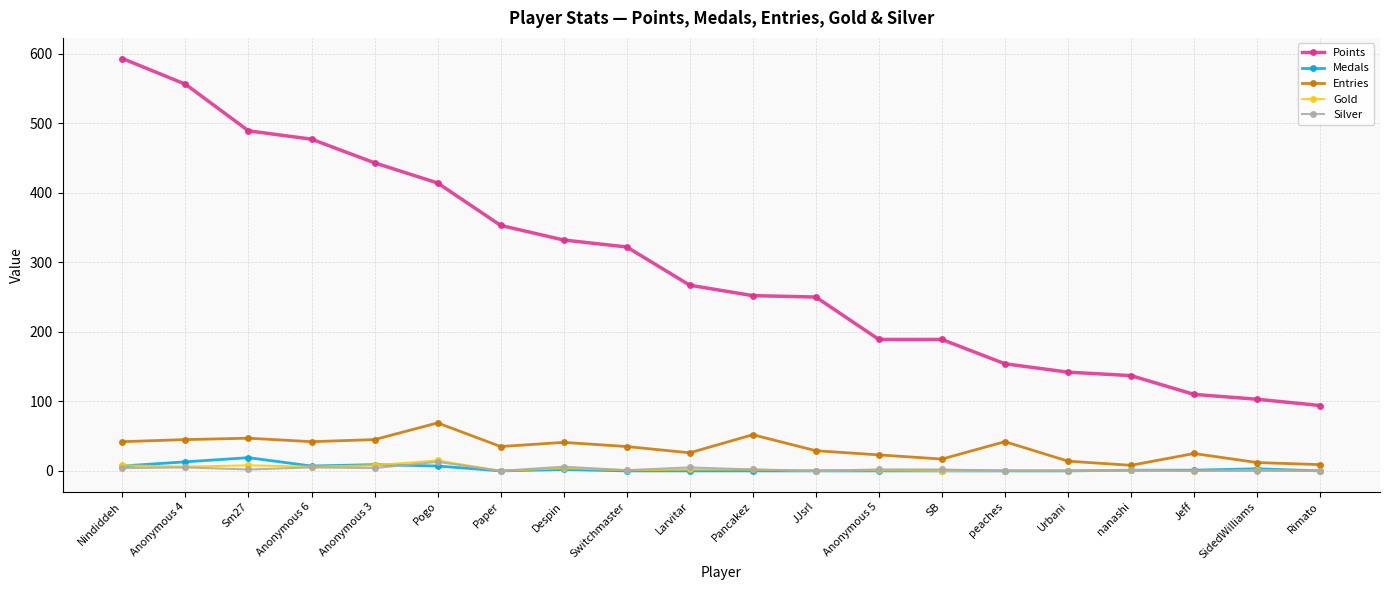

What is the difference between the second highest and second lowest values in the Silver series?

6